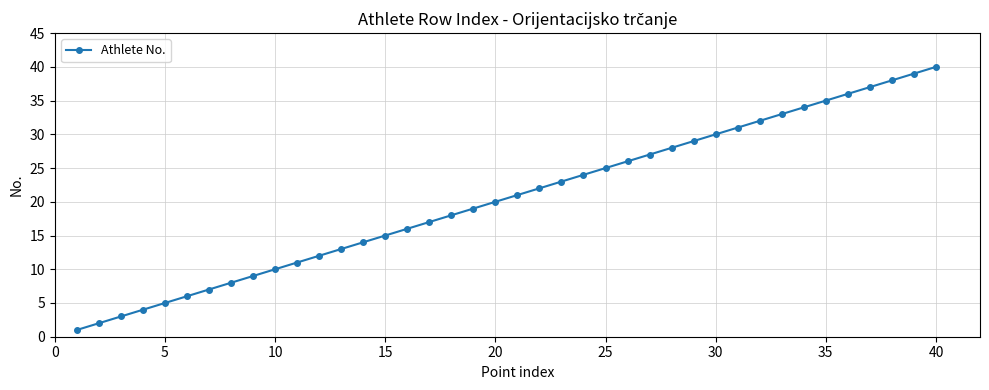

True or false: there are more than 2 points higher than both neighbors.

False